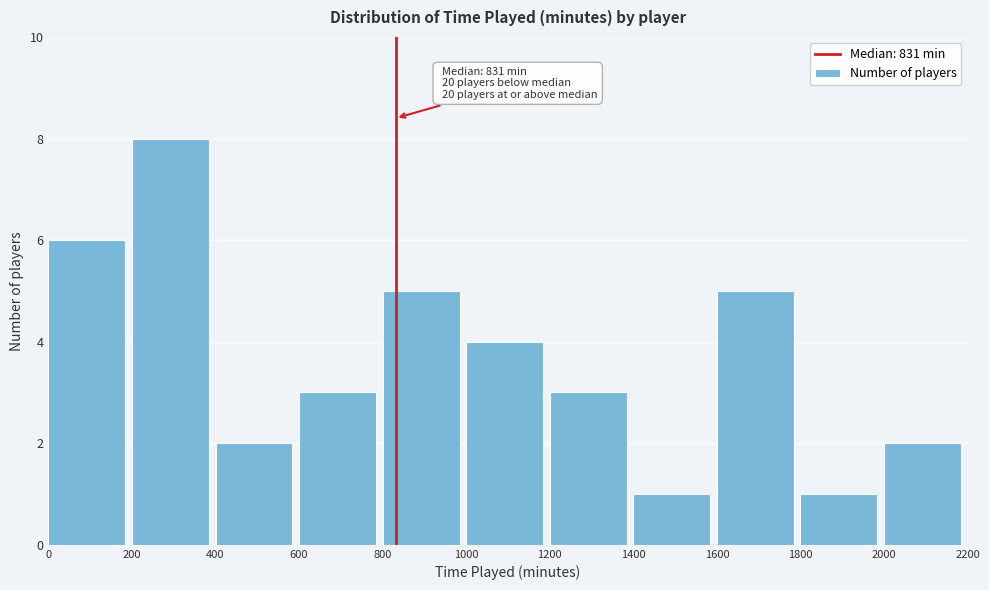

Over which range of the x-axis is the bar tallest?

200 to 400